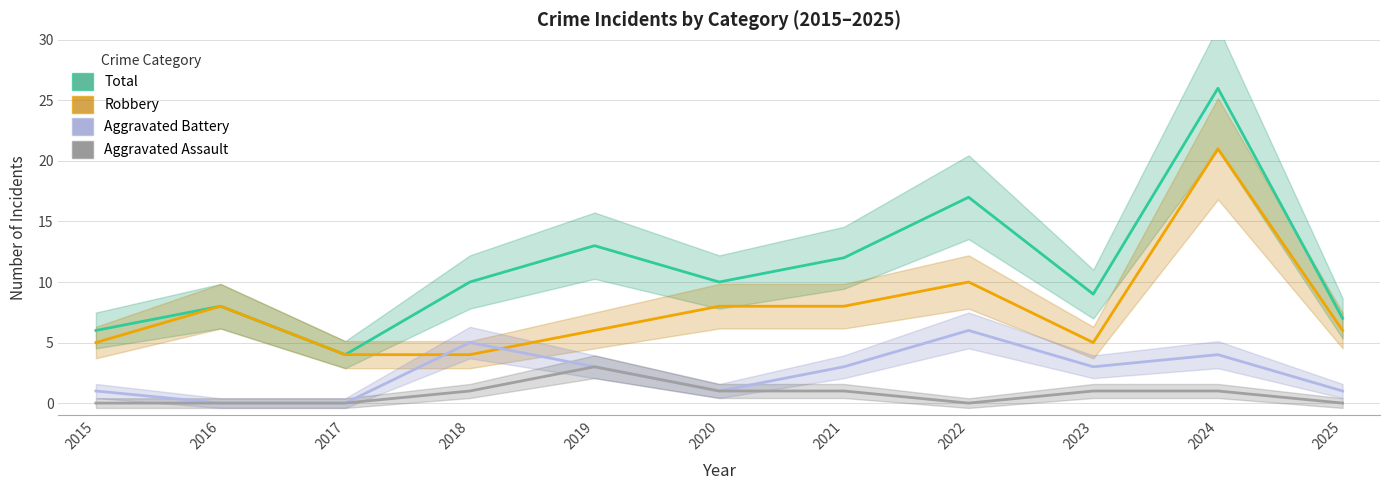

How many lines are shown in the chart?

4